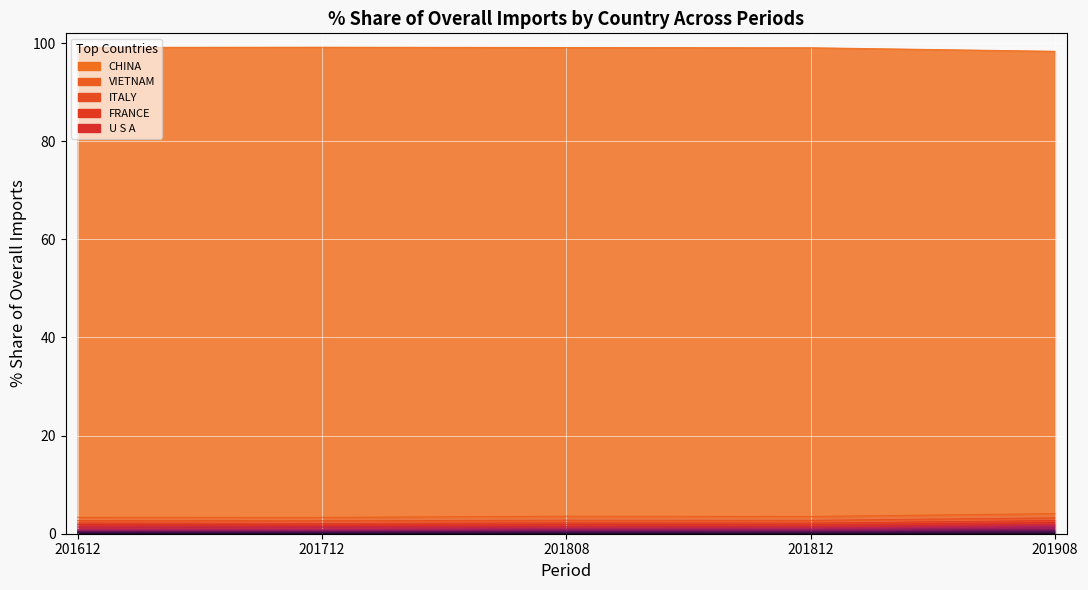

How many lines are shown in the chart?

5